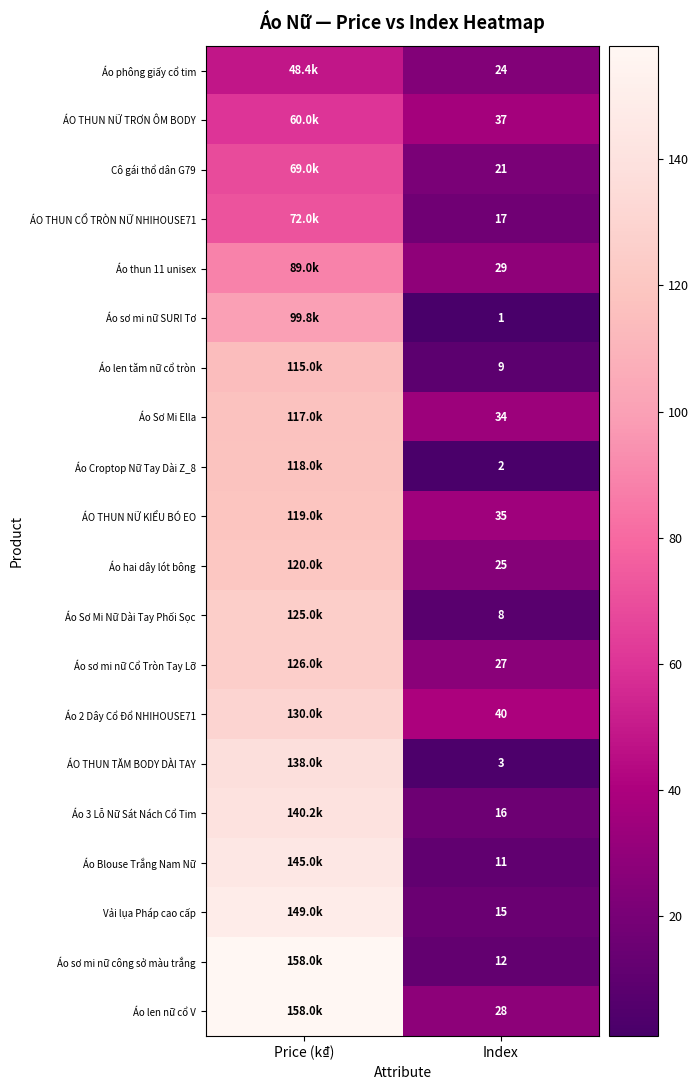

Rank the series by their maximum value, from lowest to highest.

Áo phông giấy cổ tim, ÁO THUN NỮ TRƠN ÔM BODY, Cô gái thổ dân G79, ÁO THUN CỔ TRÒN NỮ NHIHOUSE71, Áo thun 11 unisex, Áo sơ mi nữ SURI Tơ, Áo len tăm nữ cổ tròn, Áo Sơ Mi Ella, Áo Croptop Nữ Tay Dài Z_8, ÁO THUN NỮ KIỂU BÓ EO, Áo hai dây lót bông, Áo Sơ Mi Nữ Dài Tay Phối Sọc, Áo sơ mi nữ Cổ Tròn Tay Lỡ, Áo 2 Dây Cổ Đổ NHIHOUSE71, ÁO THUN TĂM BODY DÀI TAY, Áo 3 Lỗ Nữ Sát Nách Cổ Tim, Áo Blouse Trắng Nam Nữ, Vải lụa Pháp cao cấp, Áo sơ mi nữ công sở màu trắng, Áo len nữ cổ V